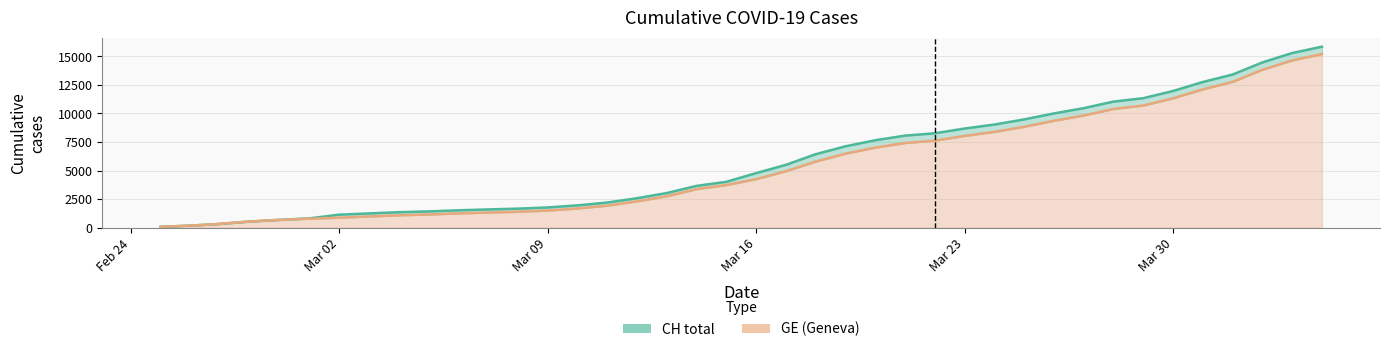

Is it true that GE equals 1697 at 2020-03-15?

False